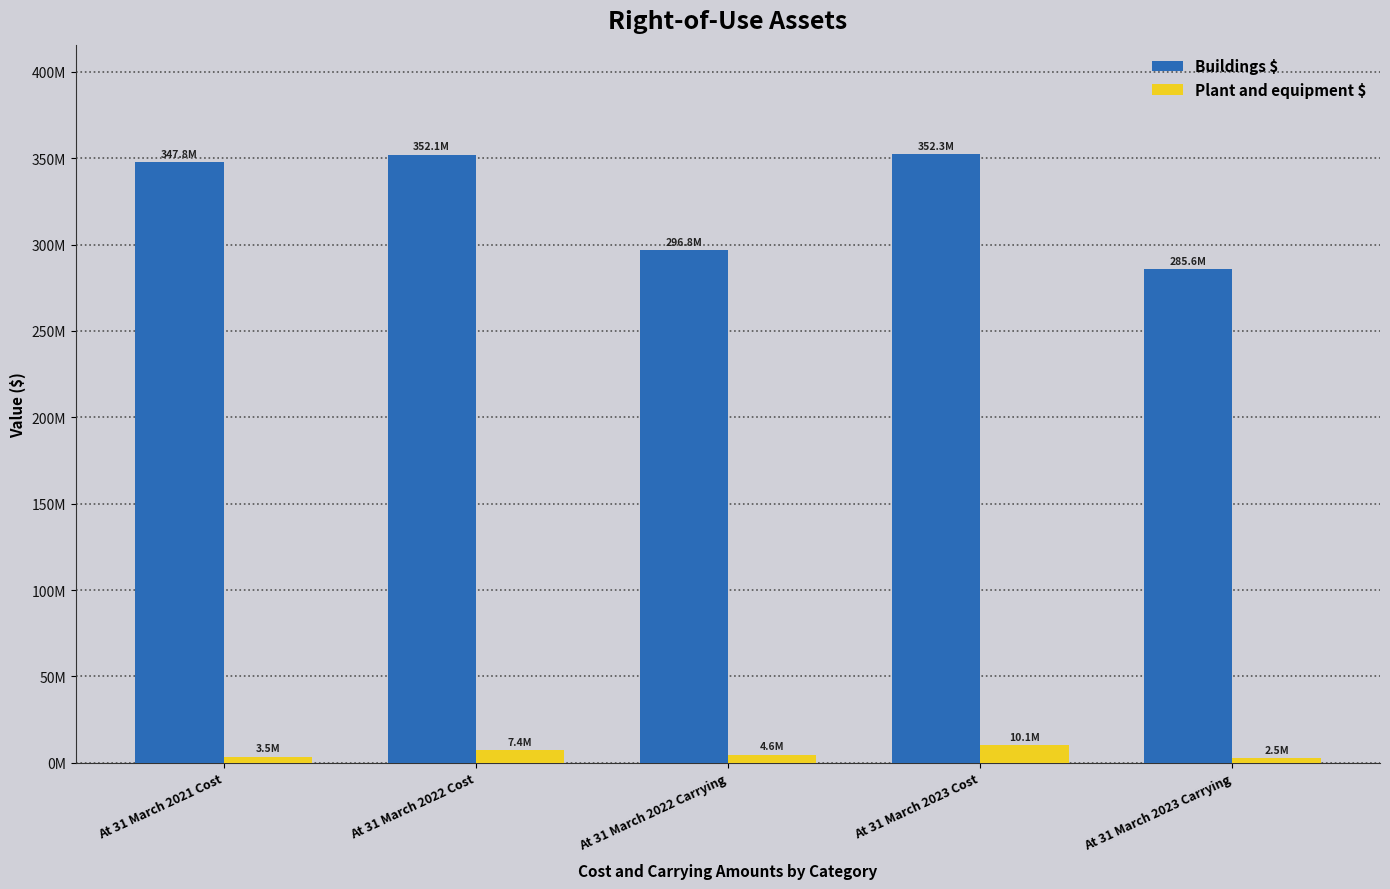

What is the difference between the highest and lowest values at At 31 March 2022 Carrying?

292191378